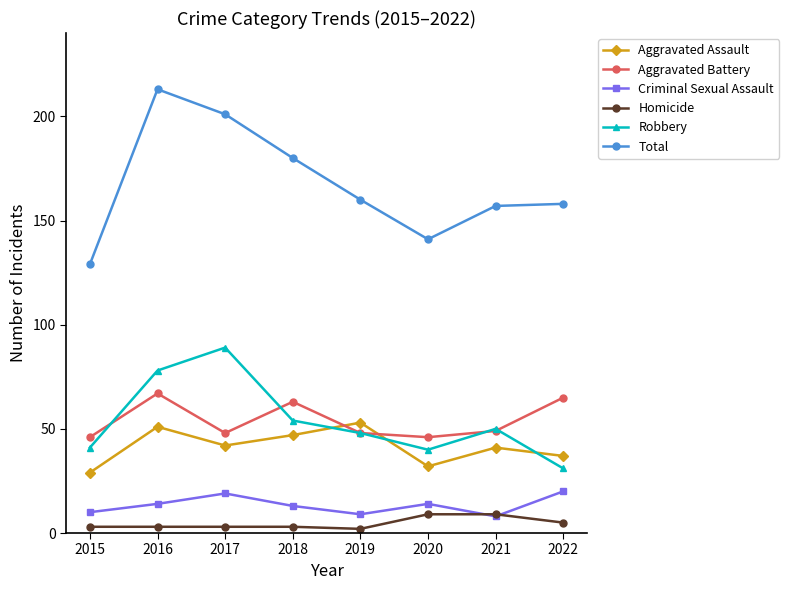

How many series are shown in this chart?

6